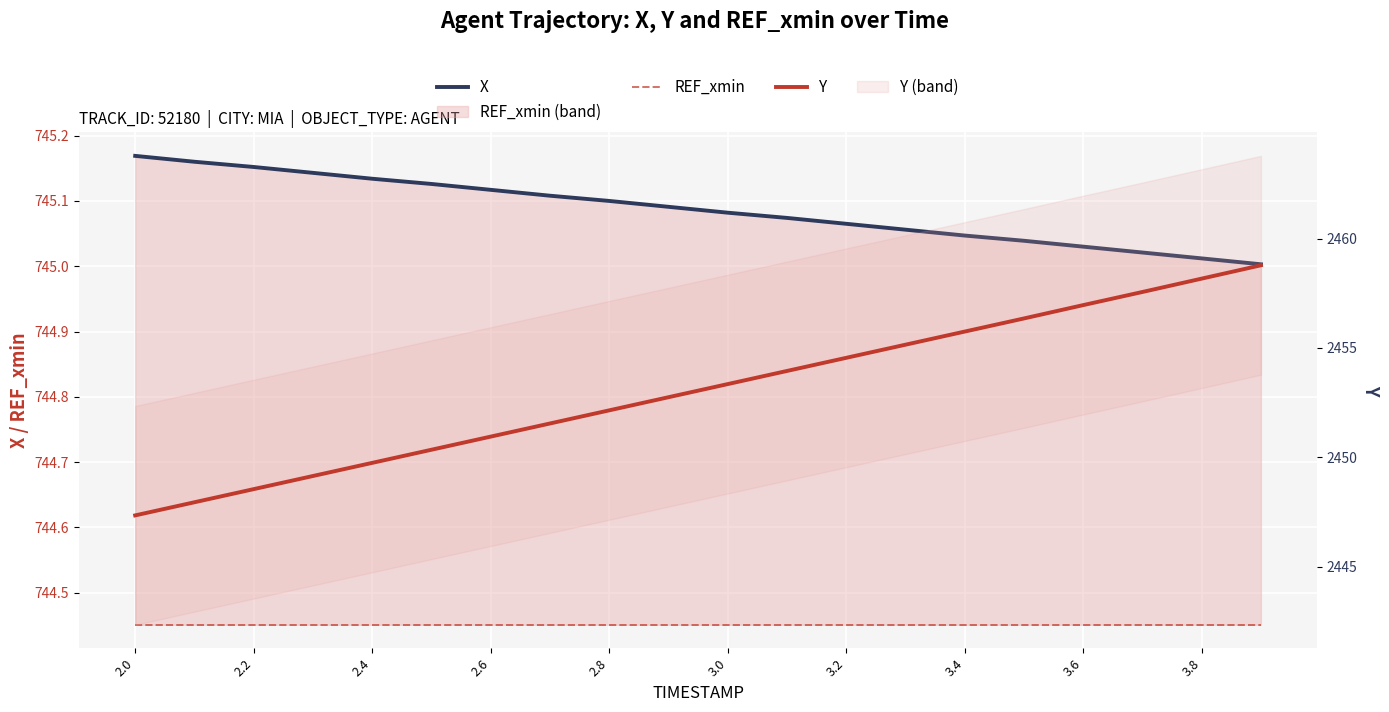

True or false: X and REF_xmin intersect in this chart.

False